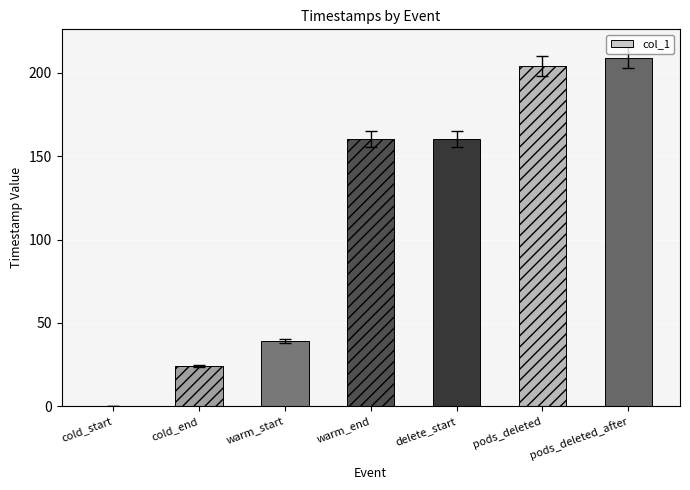

Count the number of categories in the chart.

7